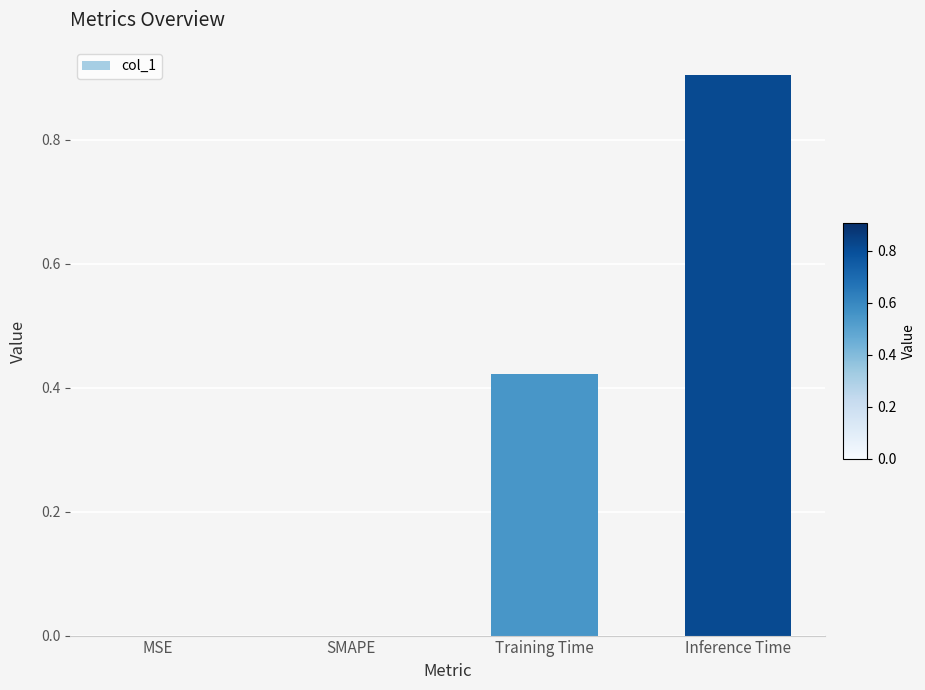

The chart shows a value of 0.0 at SMAPE. True or false?

True